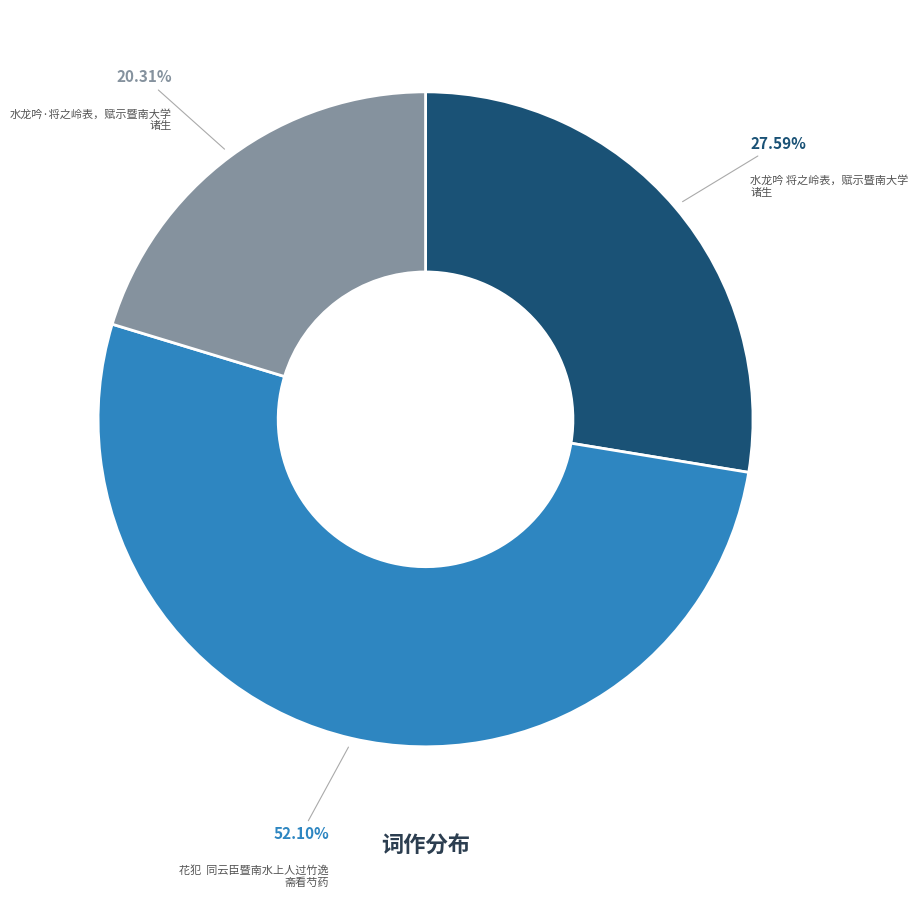

Is there a majority slice in this chart?

Yes